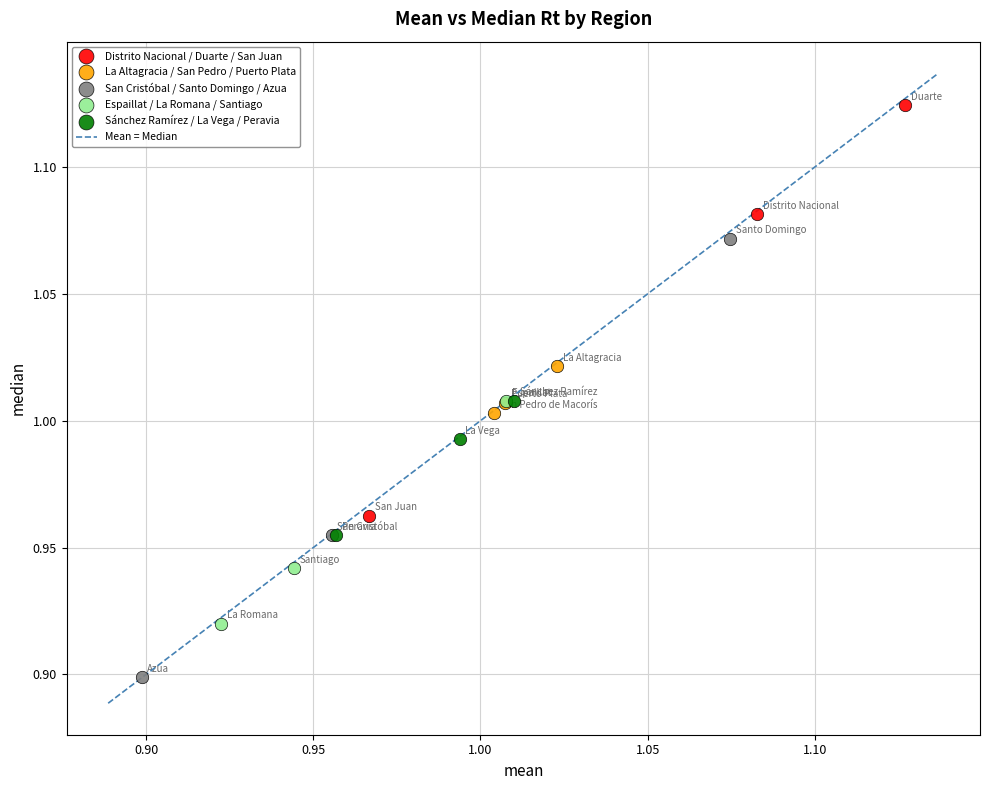

Which series contains the lowest Y value?

San Cristóbal / Santo Domingo / Azua